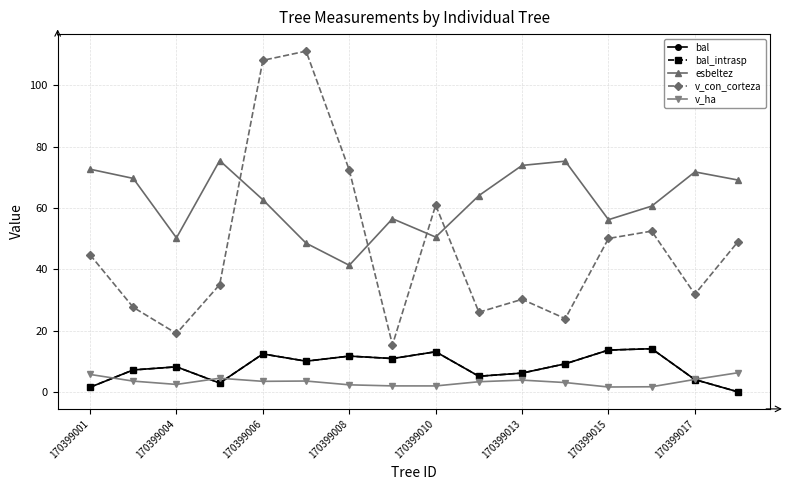

True or false: bal and v_ha cross at least once.

True